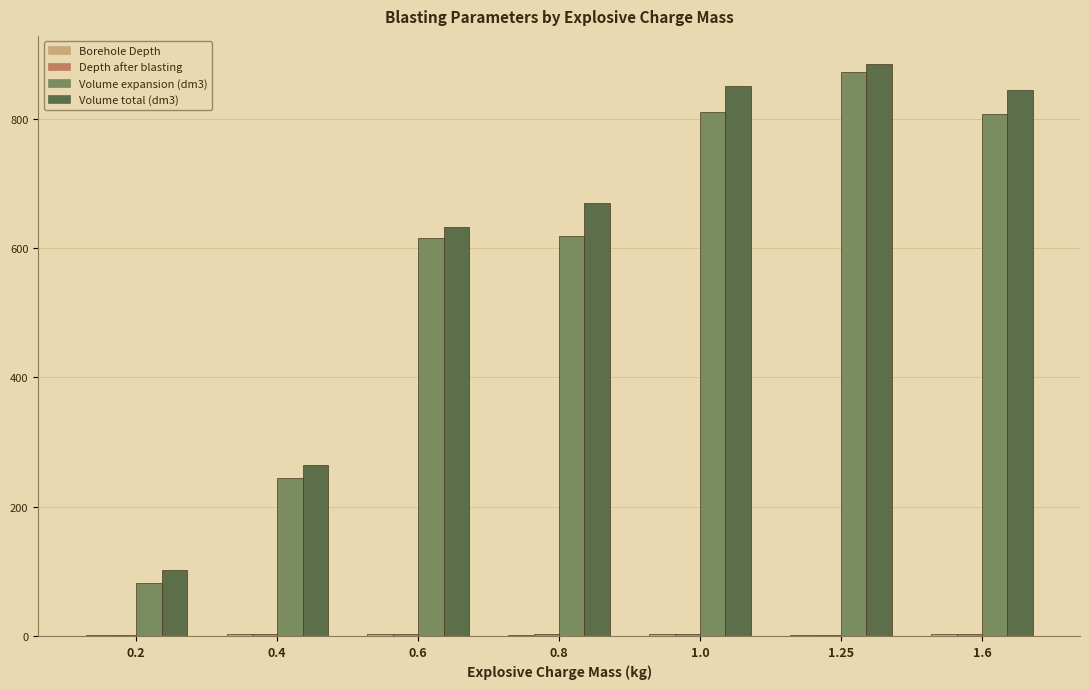

Between 0.6 and 0.8, which series saw the biggest shift?

Volume total (dm3)